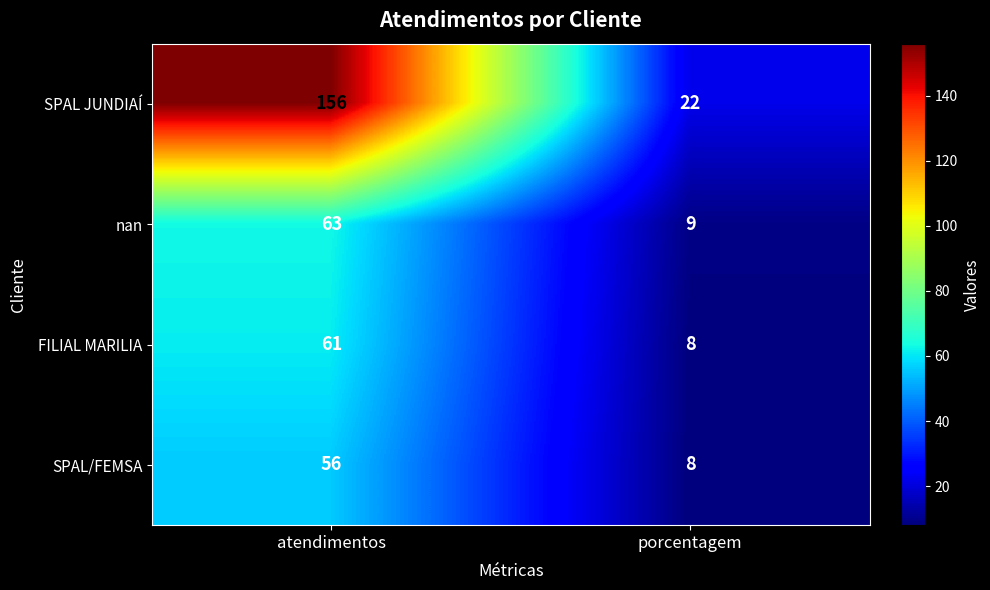

List the labels in order of SPAL JUNDIAÍ value, largest first.

atendimentos, porcentagem